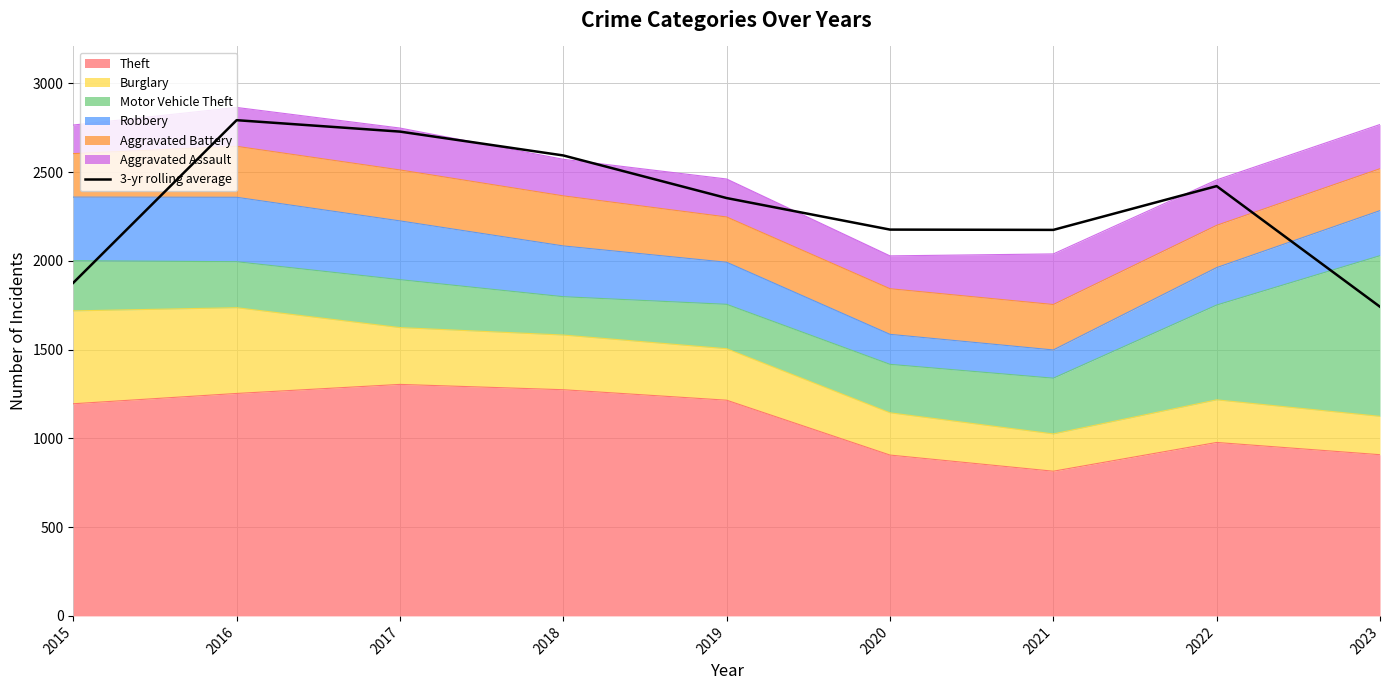

True or false: the data shows 2174.3 at 2021.

True